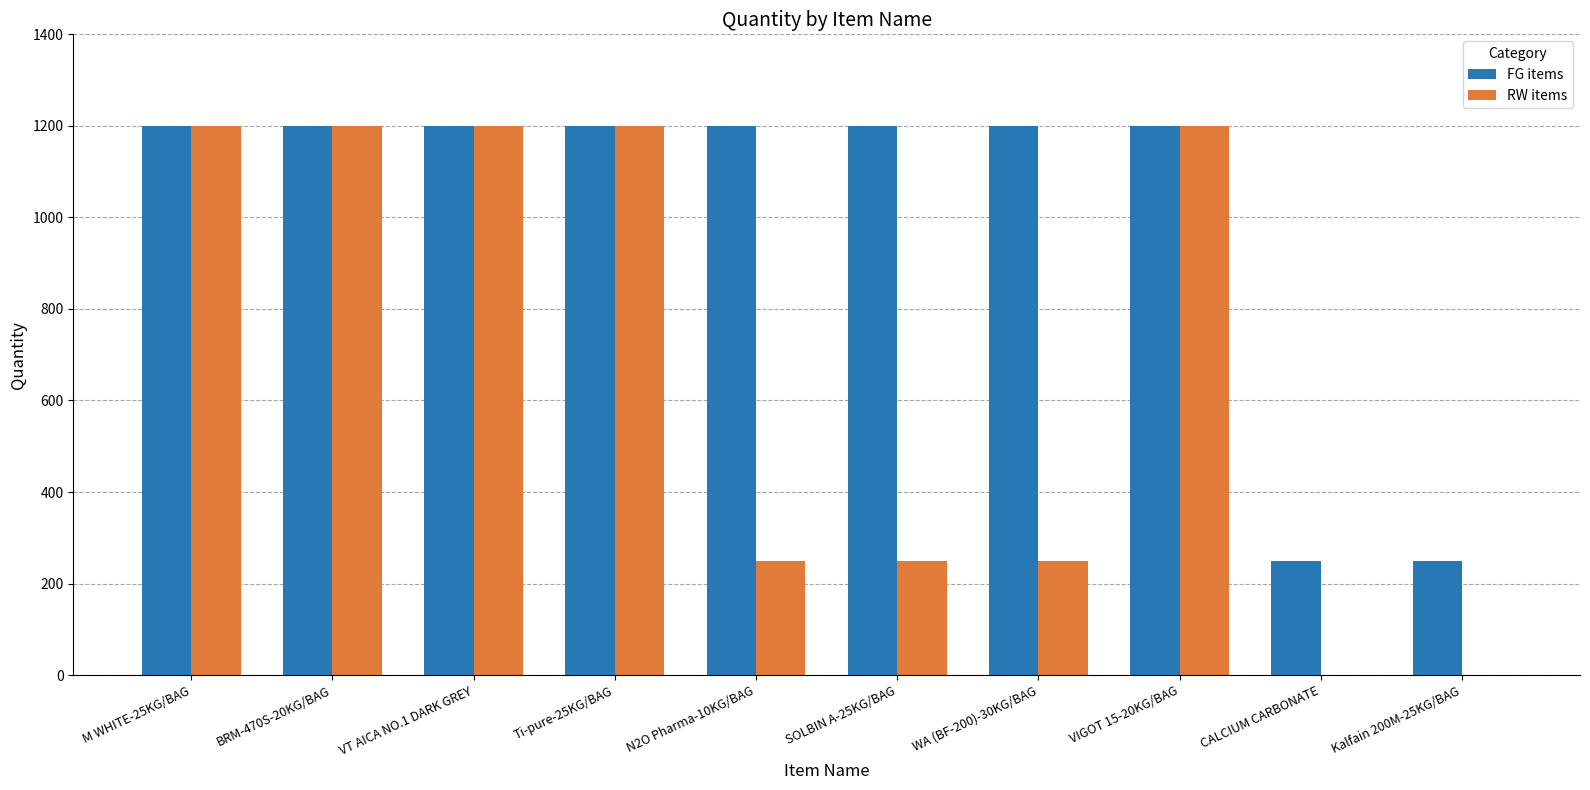

Reading left to right, what are all the values shown in this chart?

FG items: 1200	1200	1200	1200	1200	1200	1200	1200	250	250
RW items: 1200	1200	1200	1200	250	250	250	1200	0	0